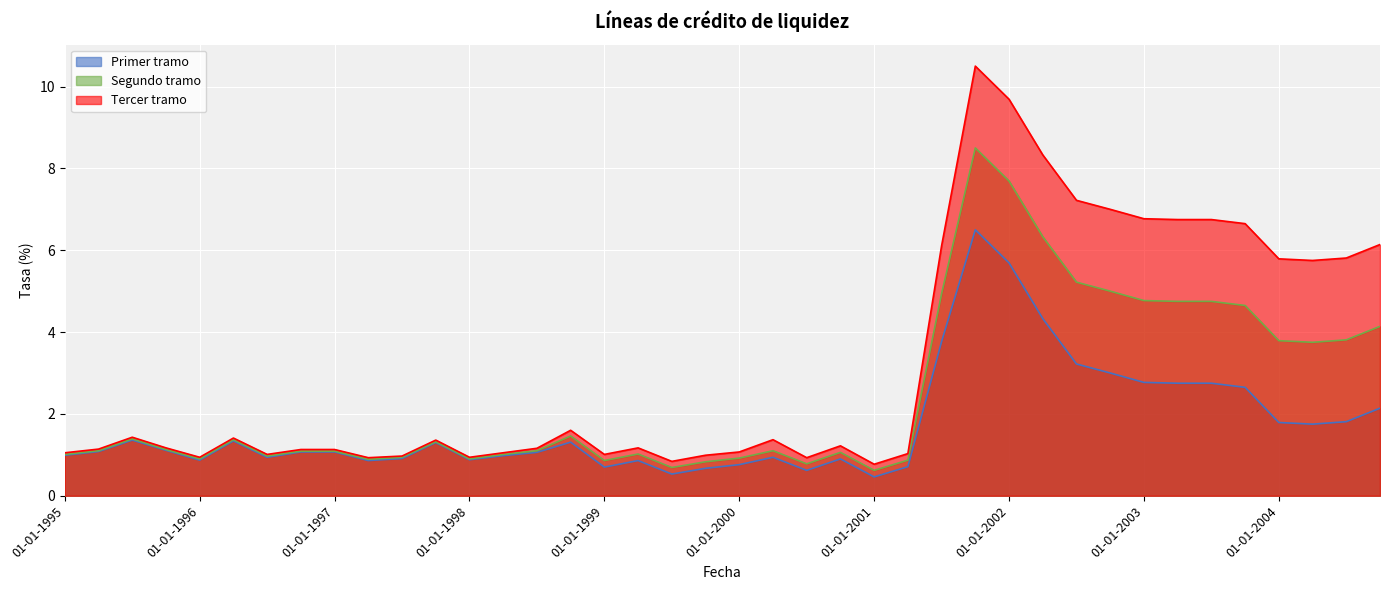

True or false: Tercer tramo and Segundo tramo cross at least once.

False